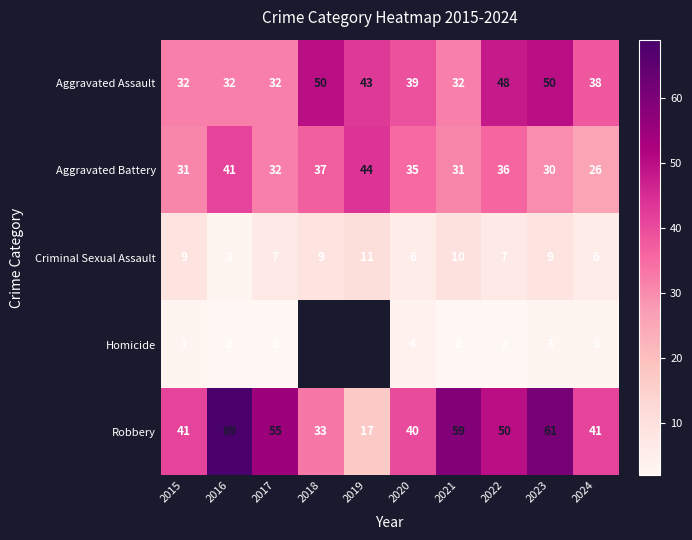

What is the smallest value displayed?

2.0